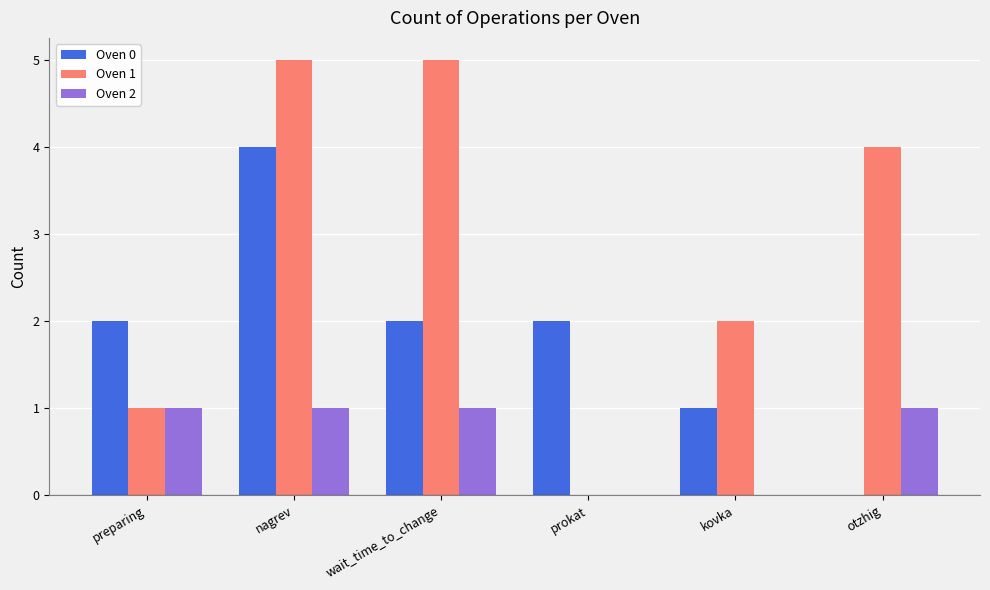

Does the chart contain stacked bars?

No